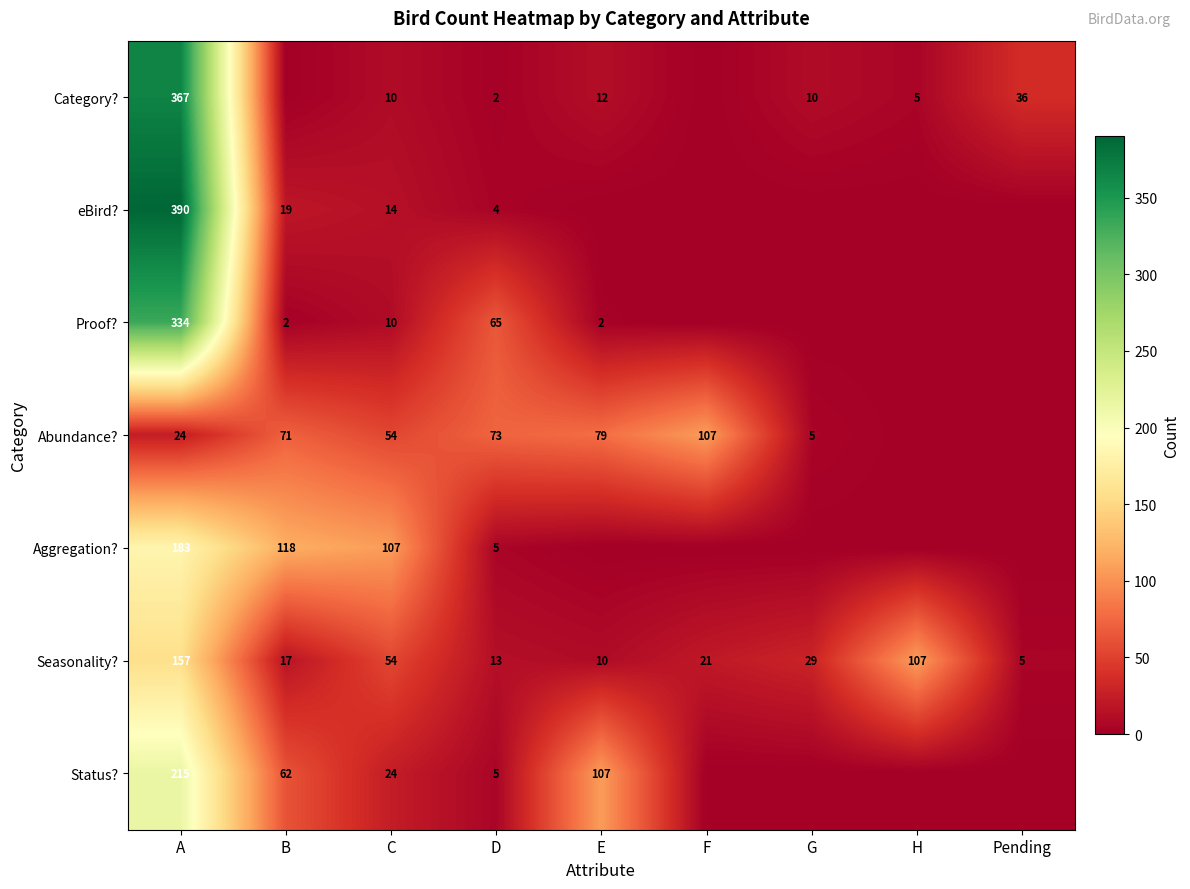

True or false: Abundance? has a value of 54 at C.

True